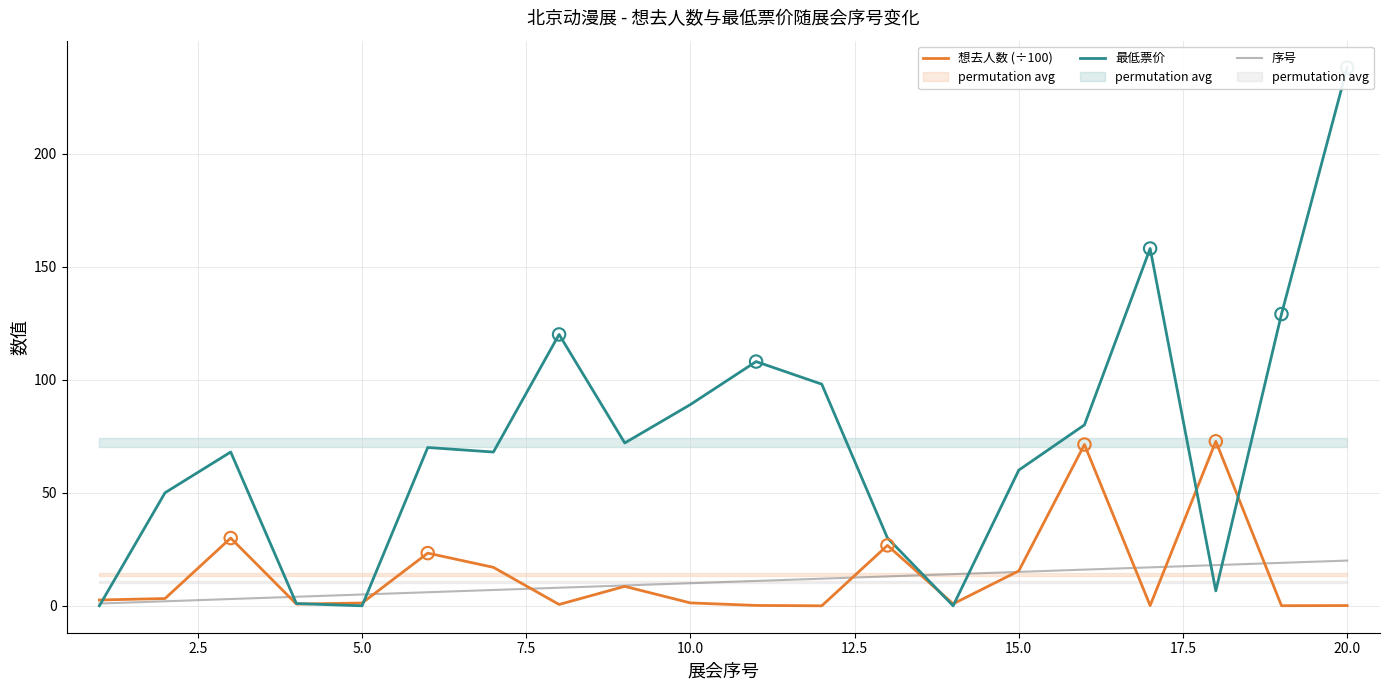

Which series reaches the maximum Y coordinate?

最低票价